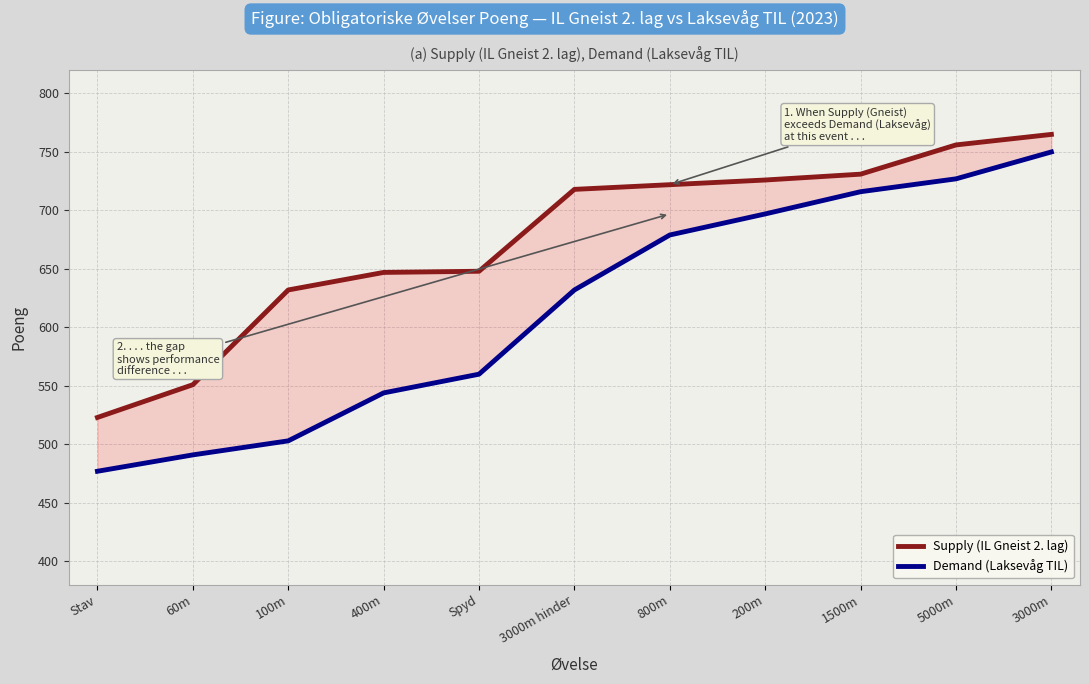

What is the sum of the Demand (Laksevåg TIL) values at 3000m and 400m?

1294